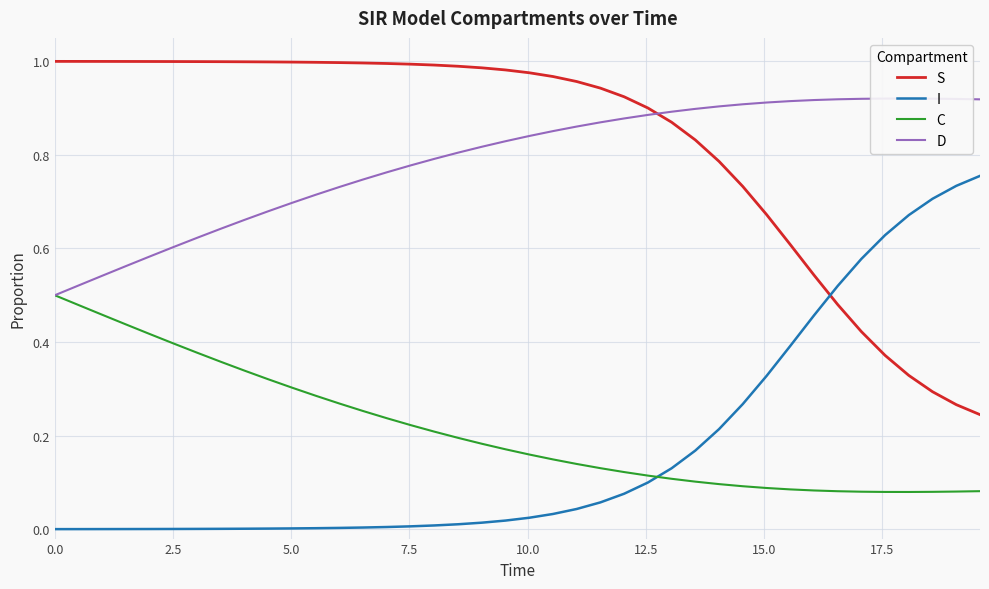

Is this an area chart (filled region under the line)?

No